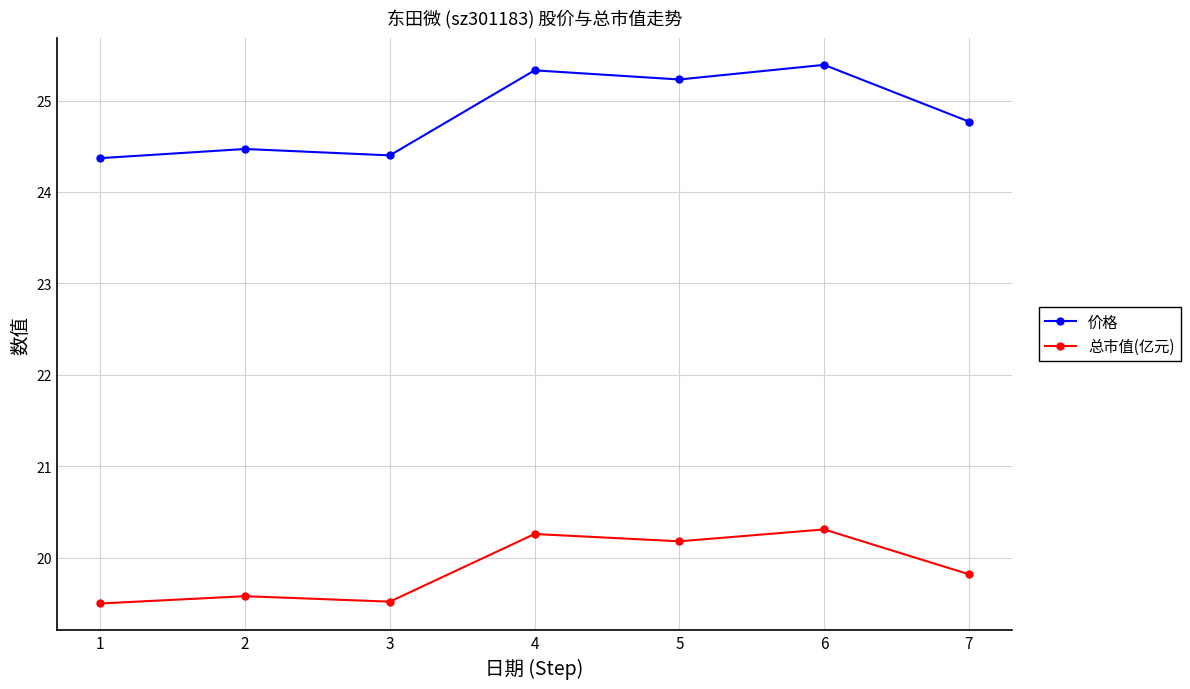

List the series in order of their peak value, highest first.

价格, 总市值(亿元)